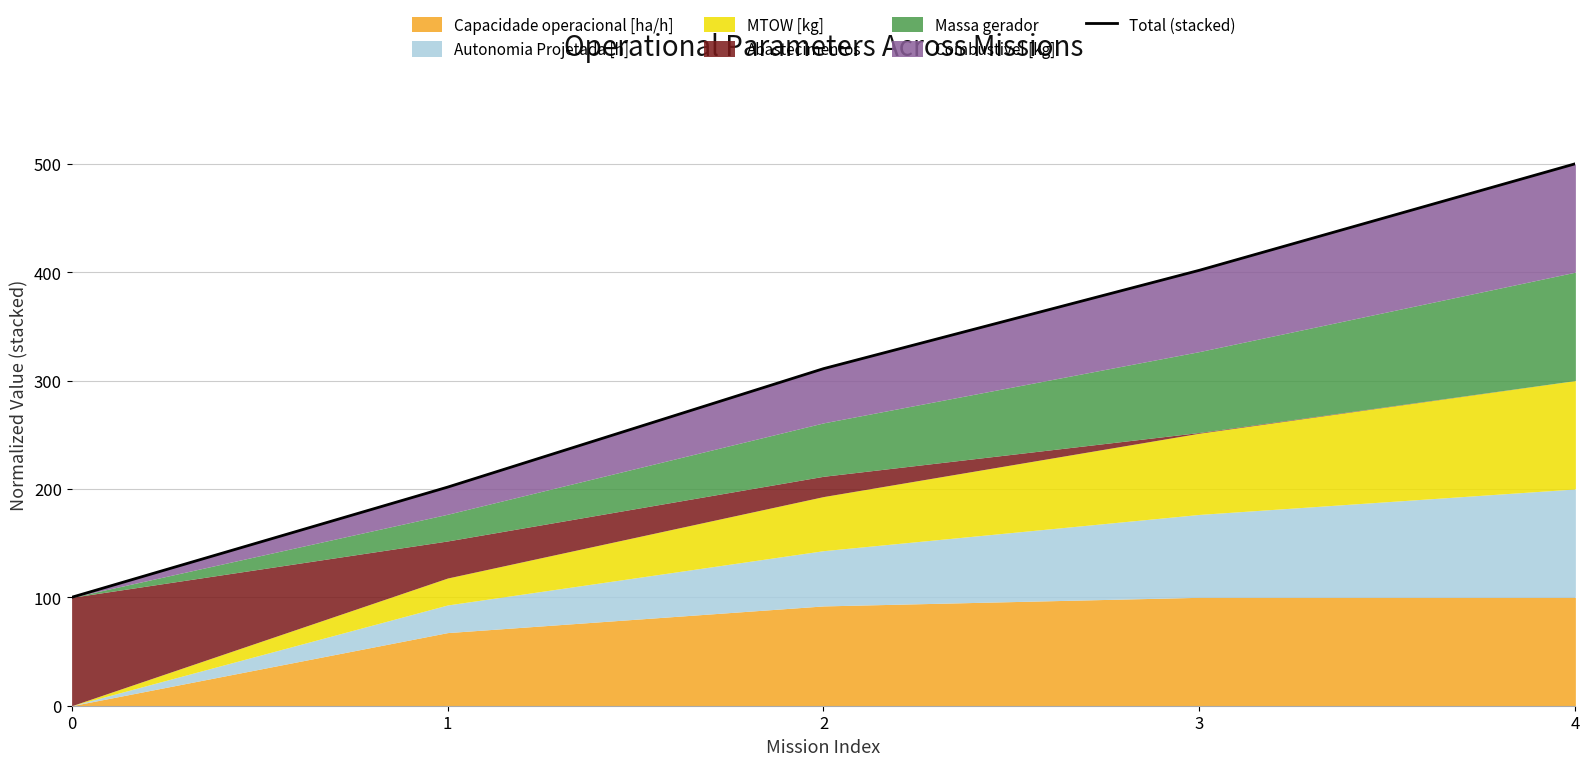

Reading left to right, what are all the values shown in this chart?

100.0	201.6	310.9	401.7	500.0